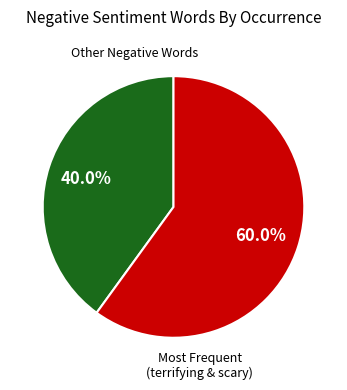

Is there any slice that represents more than half of the pie?

Yes